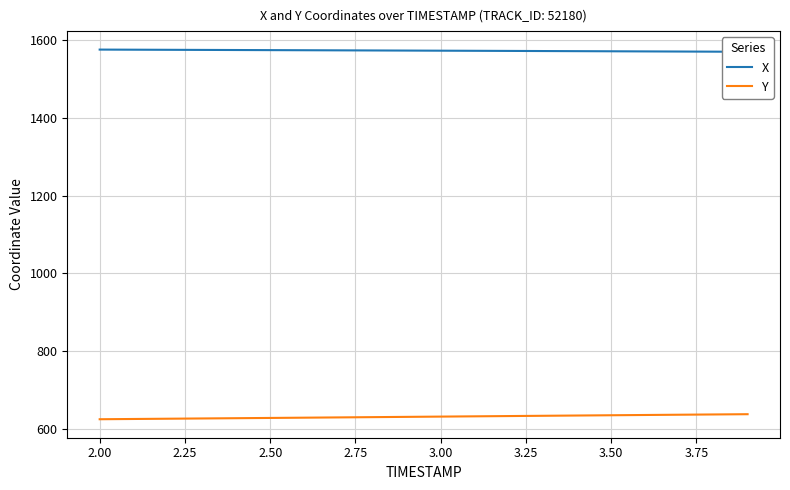

True or false: X and Y cross at least once.

False